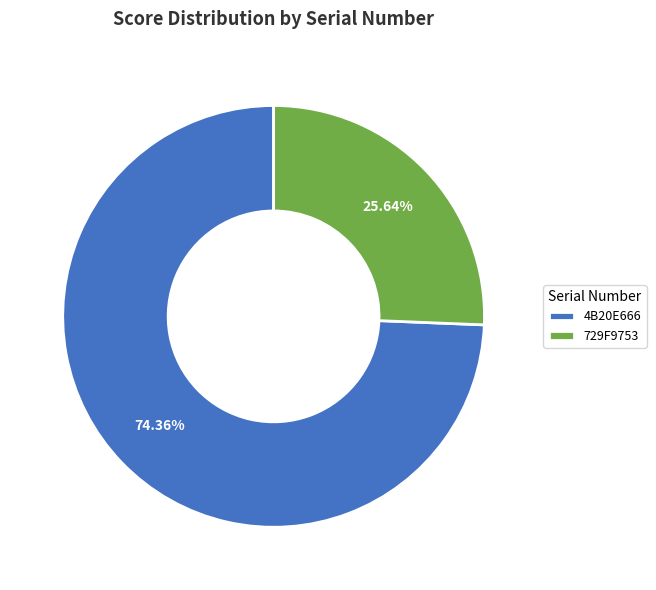

Which category accounts for the majority?

4B20E666